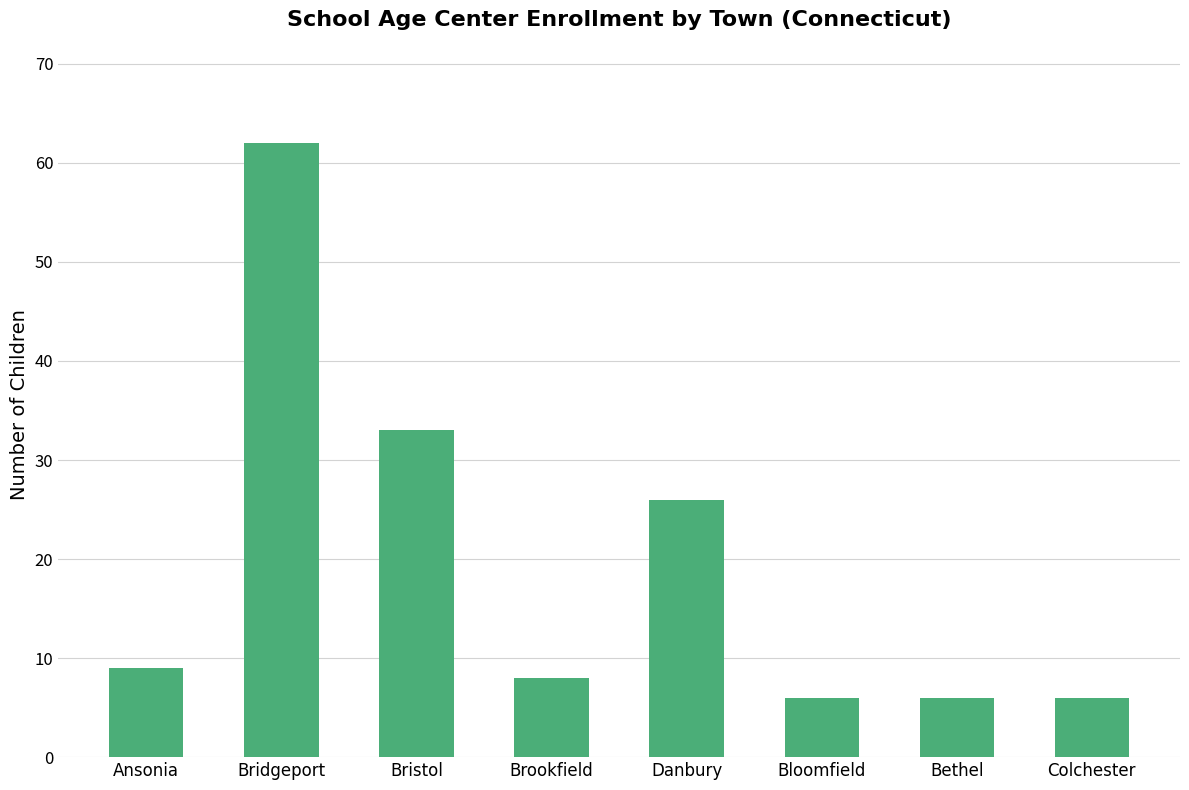

Which category has the highest value across all series?

Bridgeport